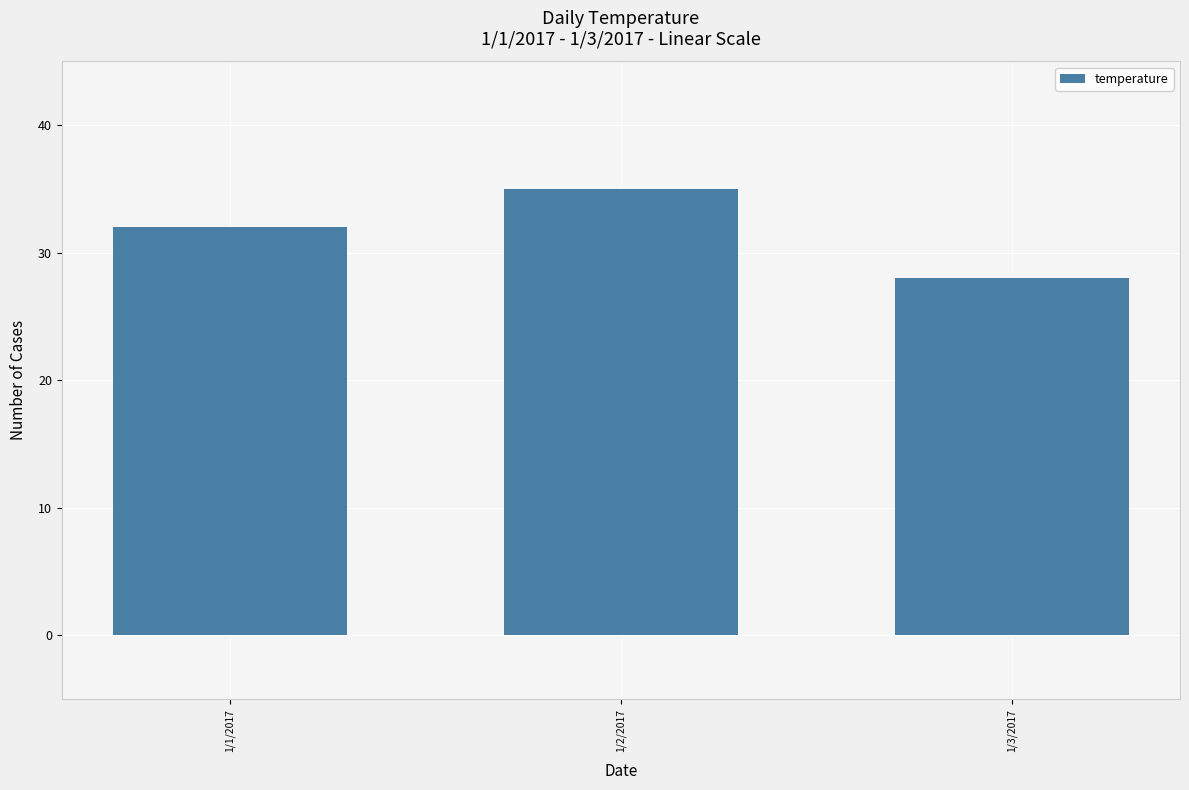

Reading left to right, what are all the values shown in this chart?

1/1/2017=32	1/2/2017=35	1/3/2017=28